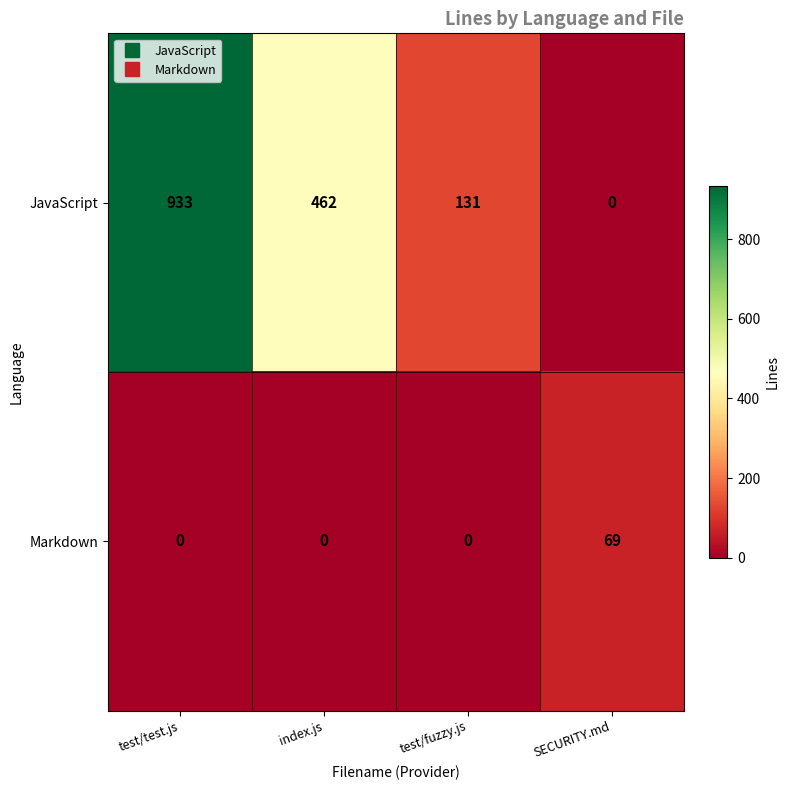

Which series has the largest total across all categories?

JavaScript